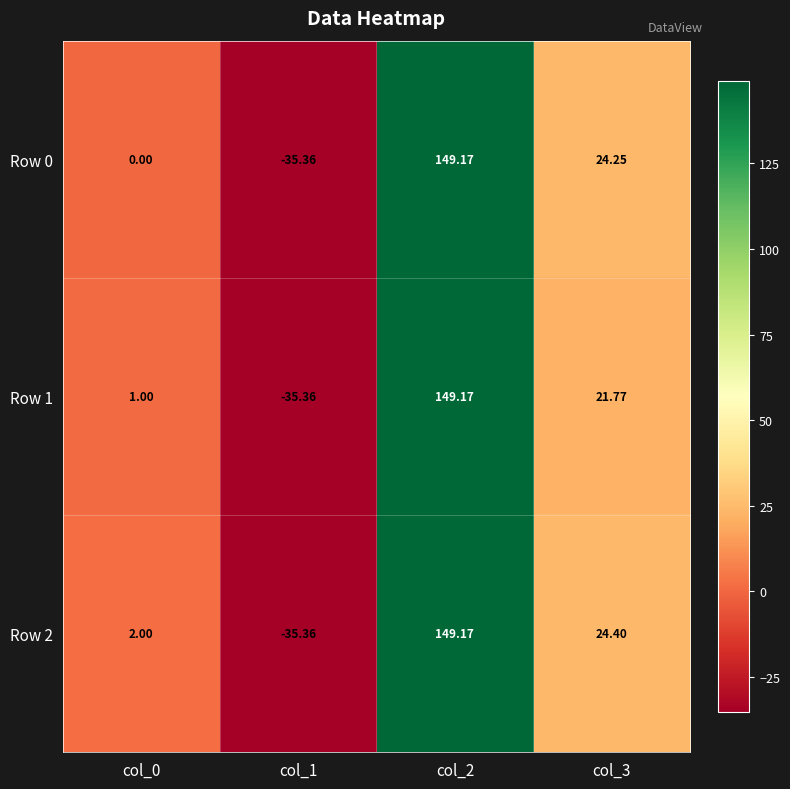

How many data points in Row 1 are above 21?

2